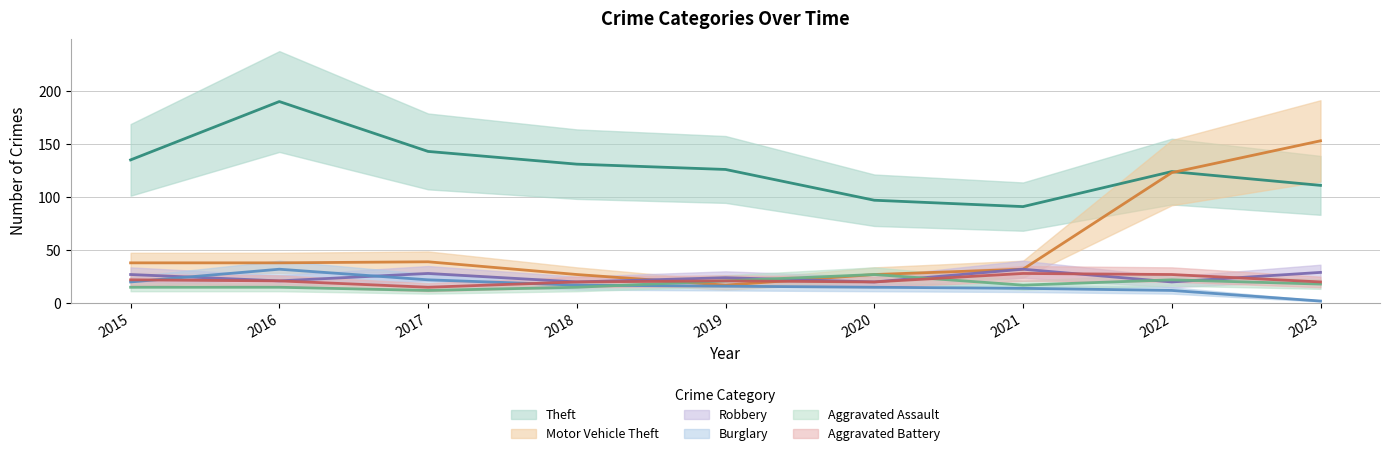

Reading left to right, list all the values displayed in this chart.

Theft: 135	190	143	131	126	97	91	124	111
Motor Vehicle Theft: 38	38	39	27	17	27	32	123	153
Robbery: 27	21	28	20	24	20	32	20	29
Burglary: 20	32	22	17	16	15	14	12	2
Aggravated Assault: 15	15	12	15	21	27	17	22	18
Aggravated Battery: 22	21	15	20	21	20	28	27	20